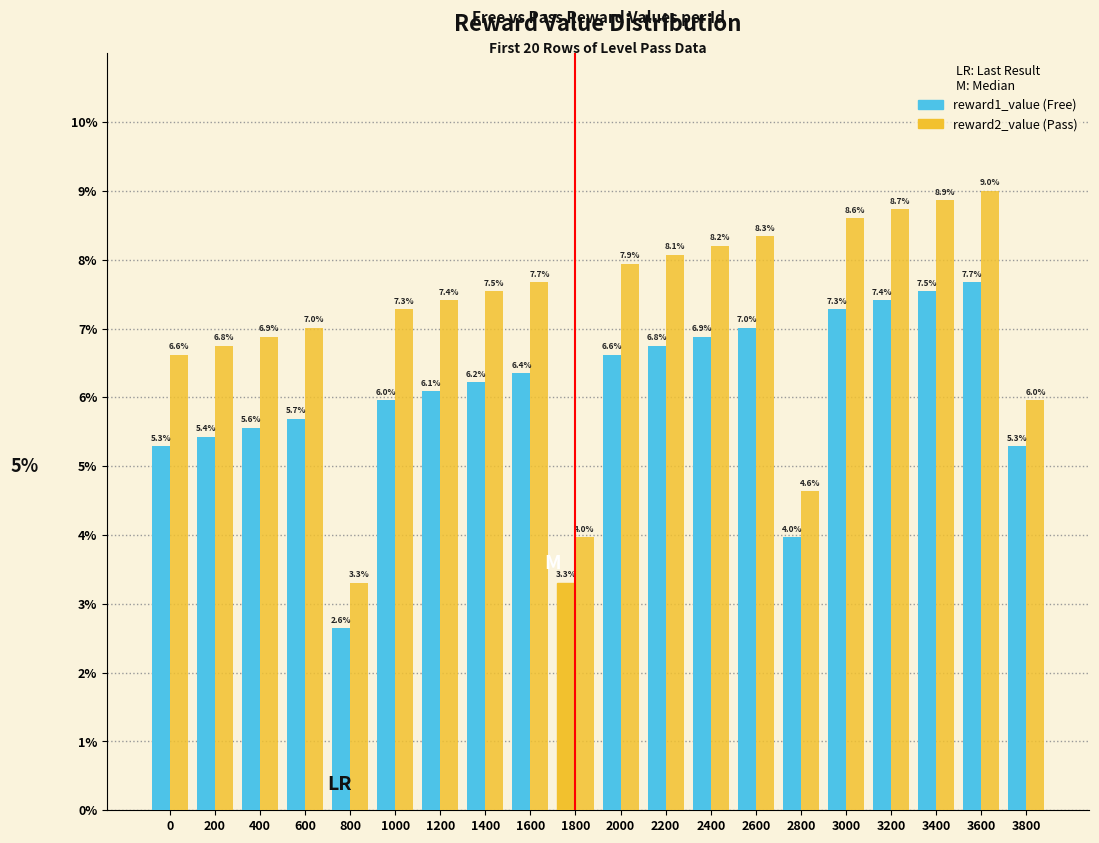

Are the bars horizontal?

No